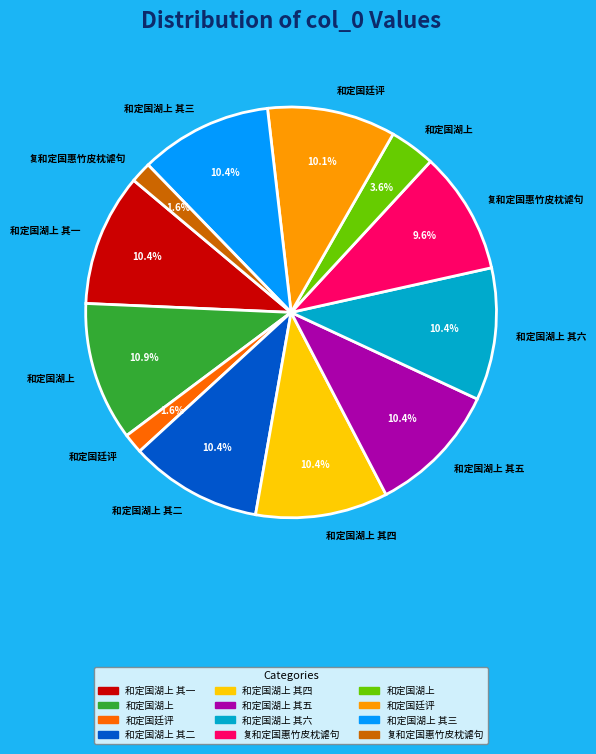

To the nearest percent, what is the difference between the largest and smallest slice percentages?

9%